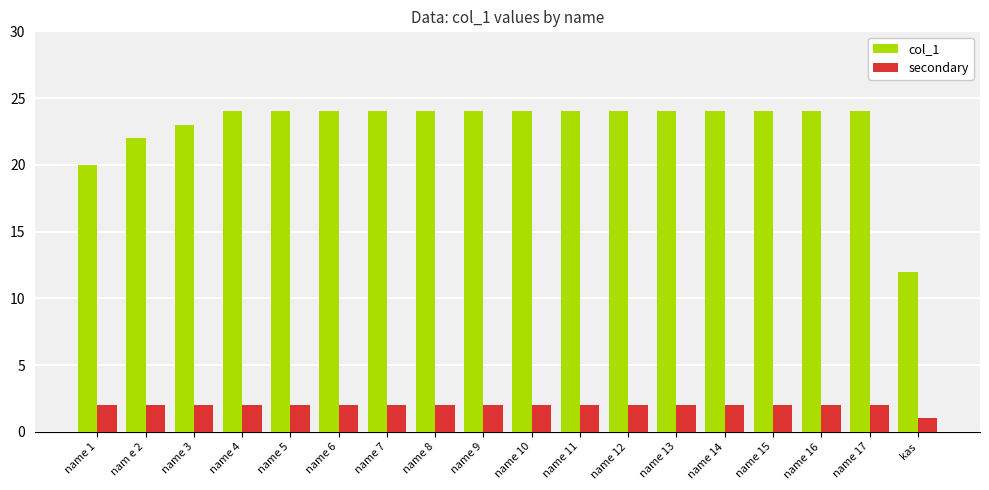

What is the label of the 14th bar from the left?

name 14